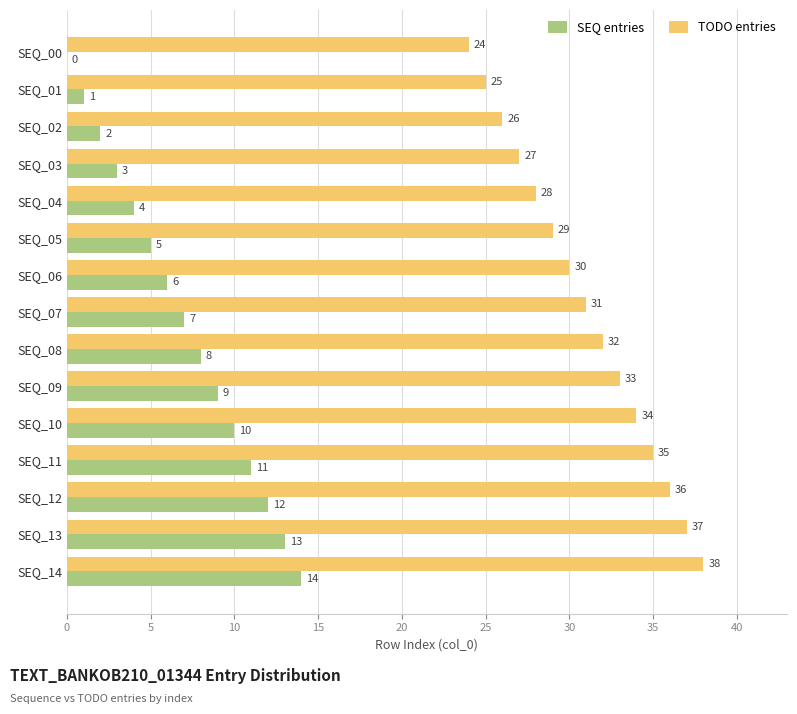

What is the highest value of the SEQ entries series?

14